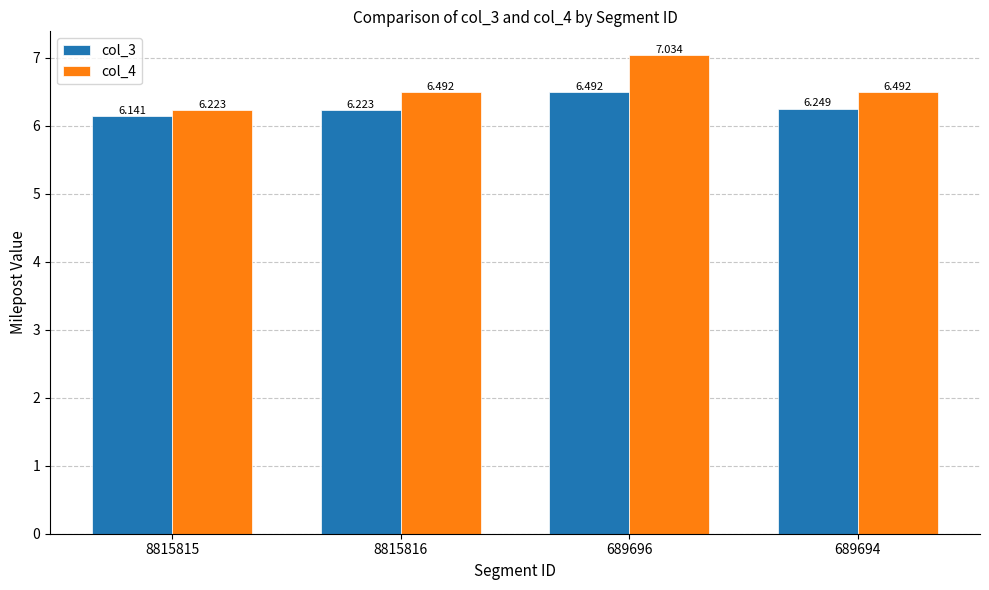

Is the value of col_4 at 689696 greater than the value of col_3 at 8815816?

Yes